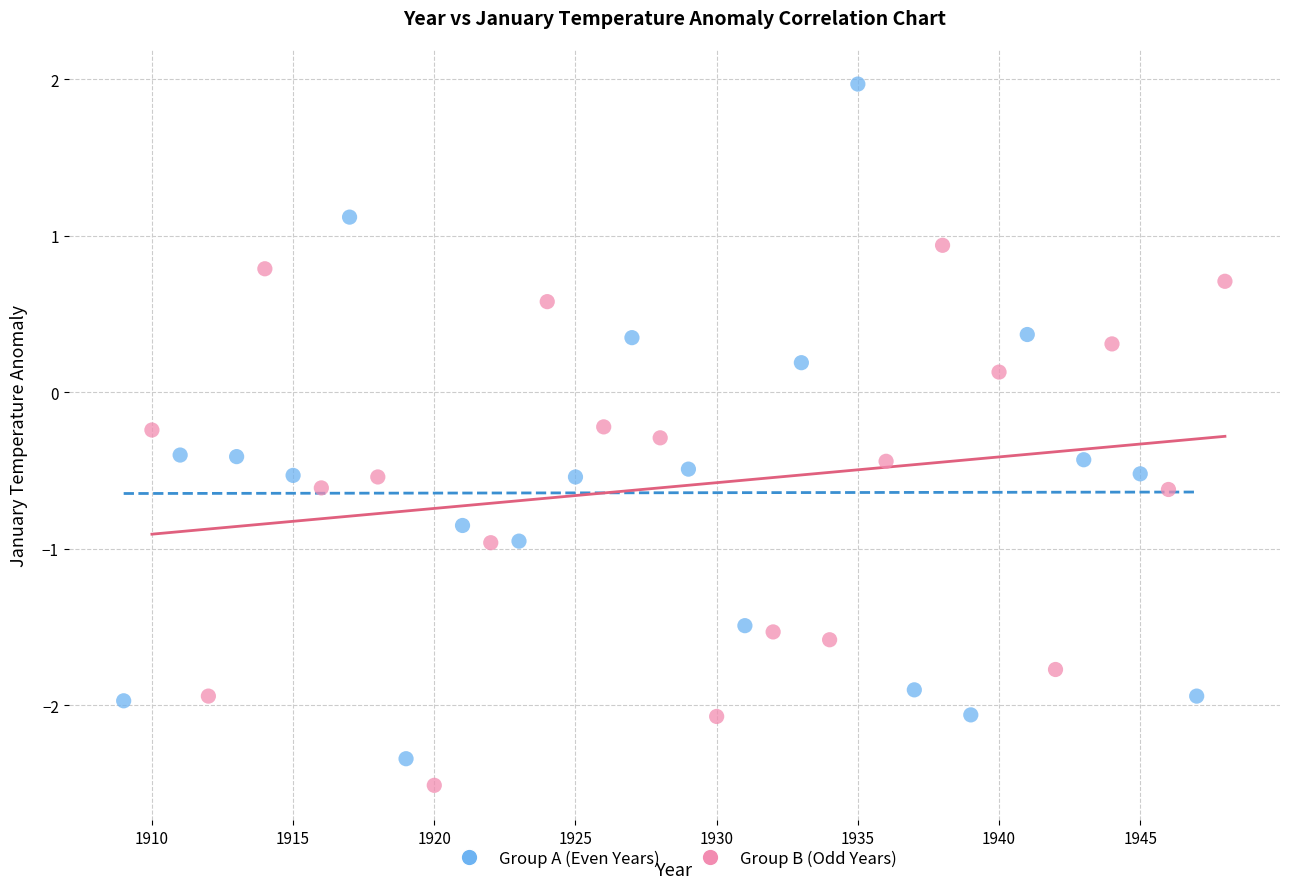

Which series has the largest Y range (max minus min)?

Group A (Even Years)